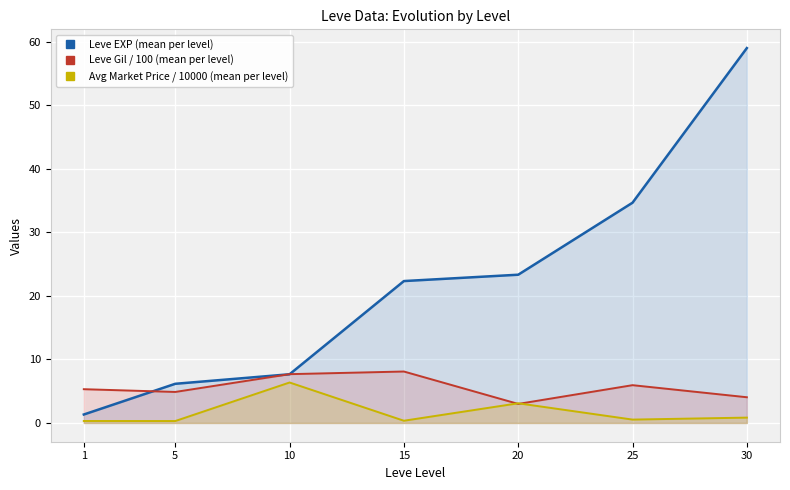

Reading left to right, extract all data points from this chart.

Leve EXP (mean per level): 1=1.3	5=6.2	10=7.7	15=22.3	20=23.3	25=34.7	30=59.0
Leve Gil / 100 (mean per level): 1=5.3	5=4.9	10=7.7	15=8.1	20=3.0	25=6.0	30=4.0
Avg Market Price / 10000 (mean per level): 1=0.3	5=0.3	10=6.4	15=0.4	20=3.1	25=0.5	30=0.8